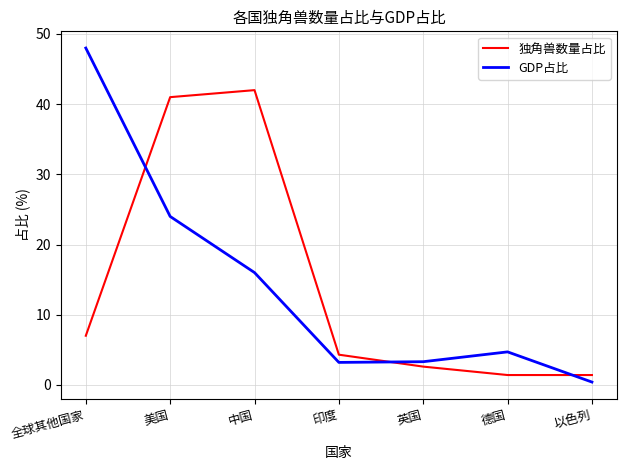

The value of GDP占比 at 英国 is 3.3. True or false?

True